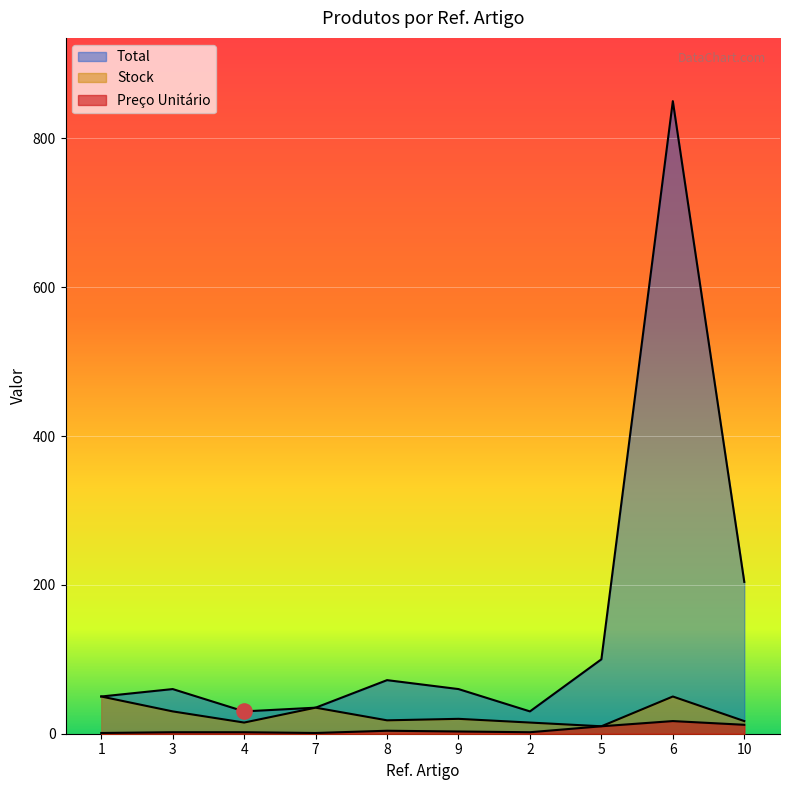

At which category is the sum across all series the highest?

6